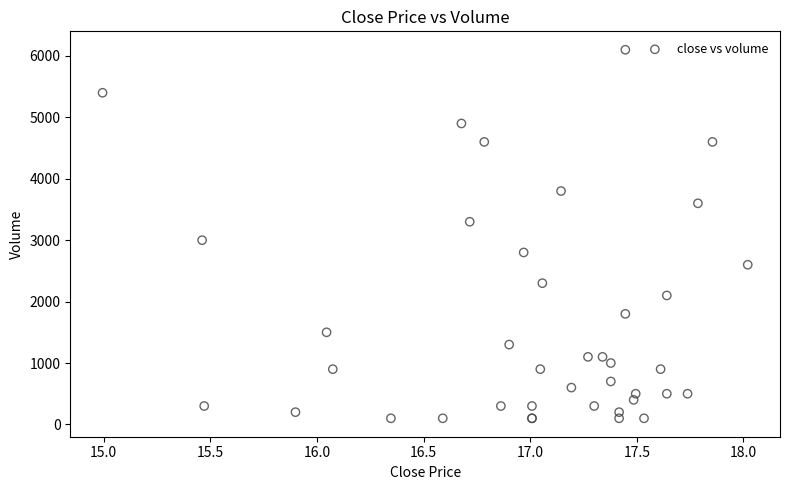

What Y value in the scatter plot is closest to 3100?

3000